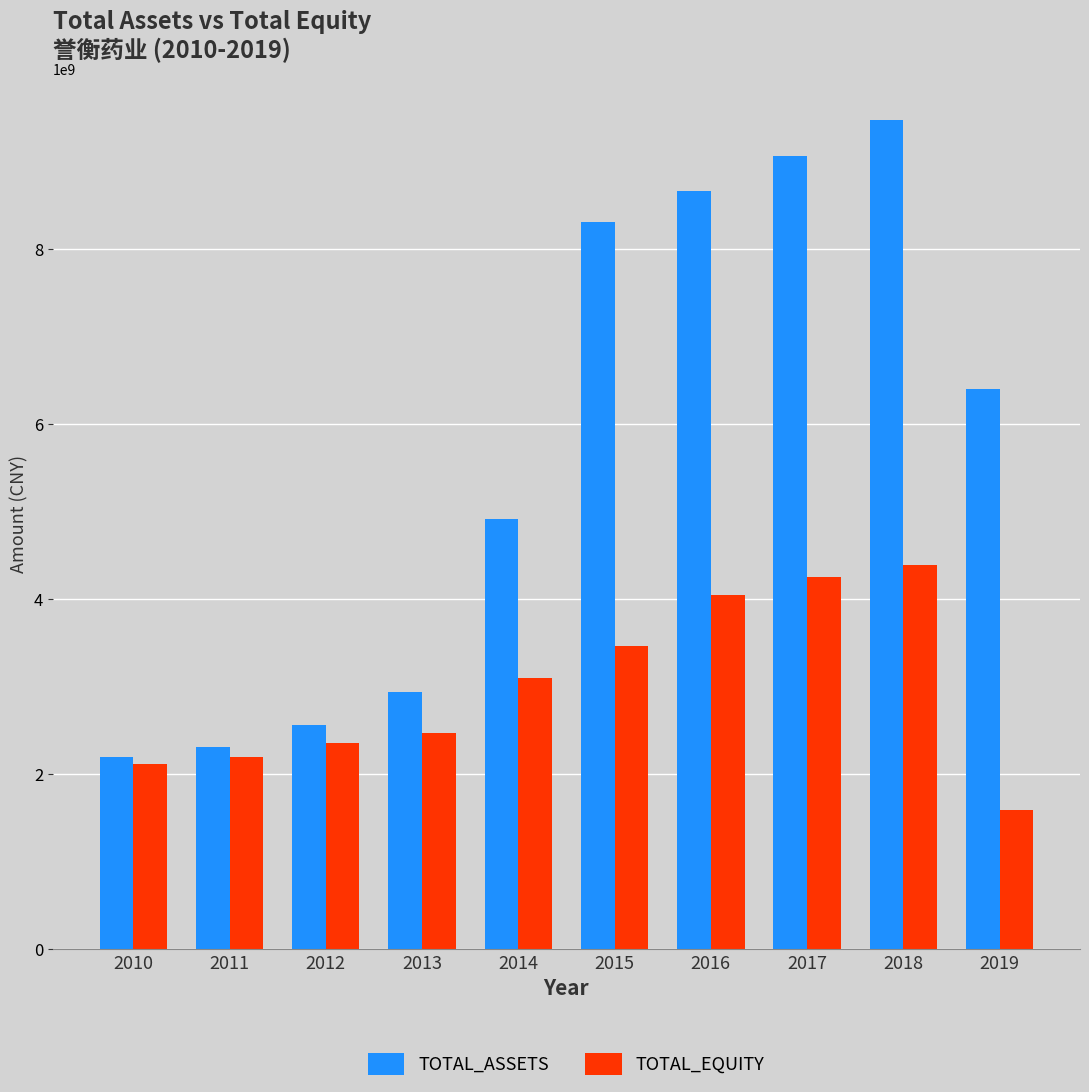

List the series in order of their overall mean, highest first.

TOTAL_ASSETS, TOTAL_EQUITY